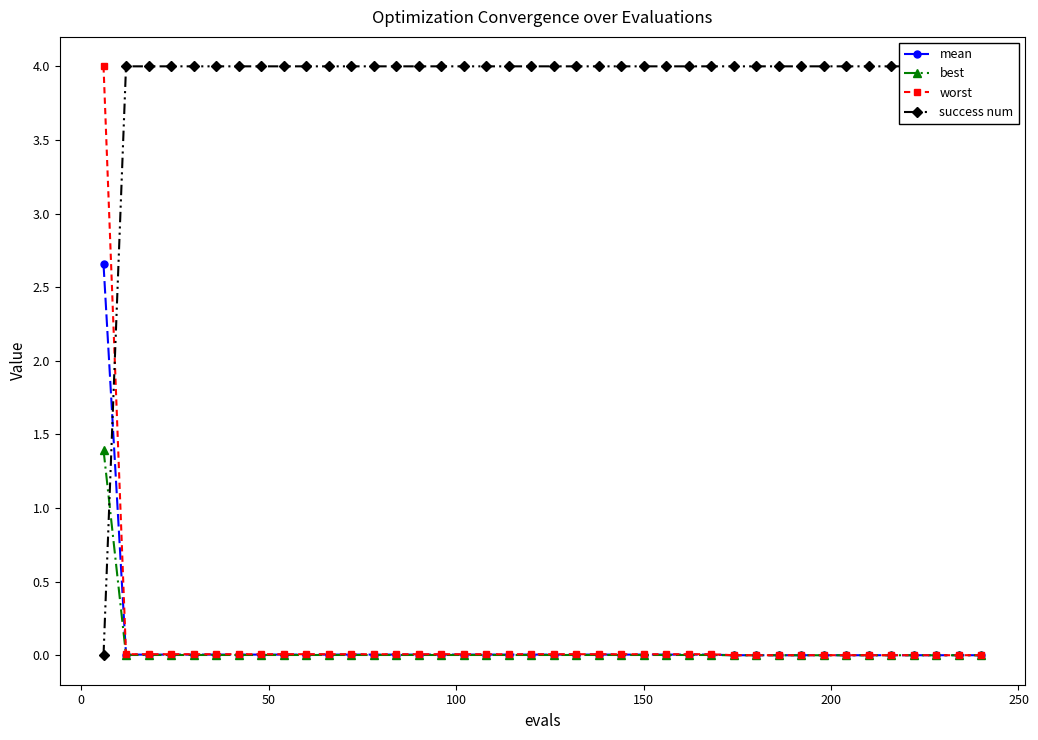

How many series are shown in this chart?

4